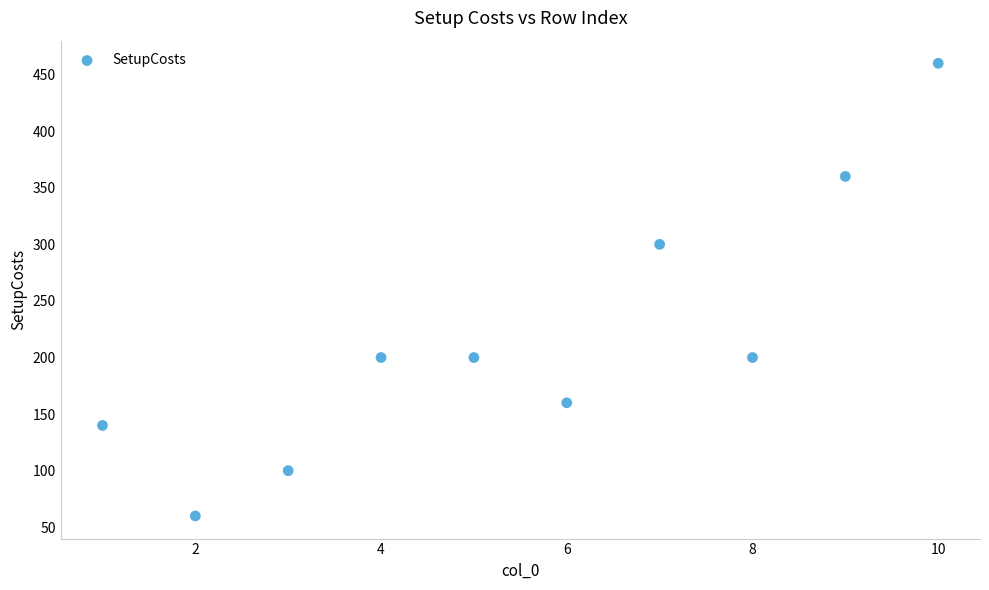

What Y value in the scatter plot is closest to 260?

300